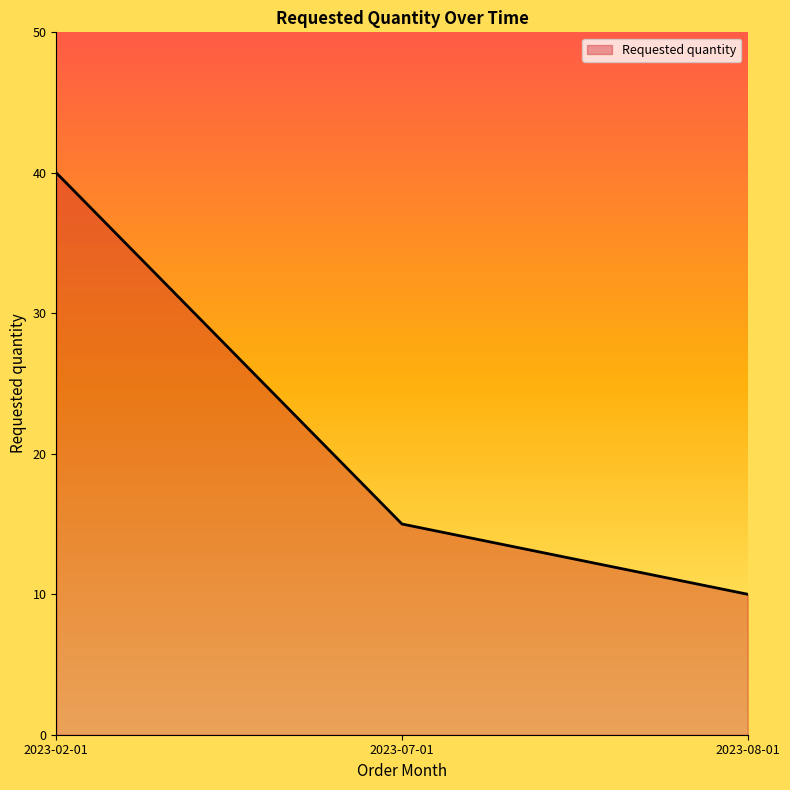

The value at 2023-07-01 is 21. True or false?

False